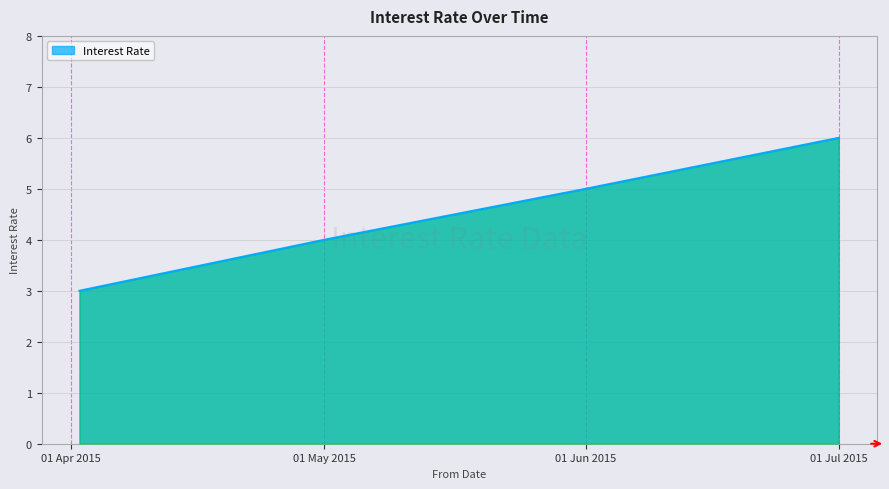

What is the smallest value displayed?

3